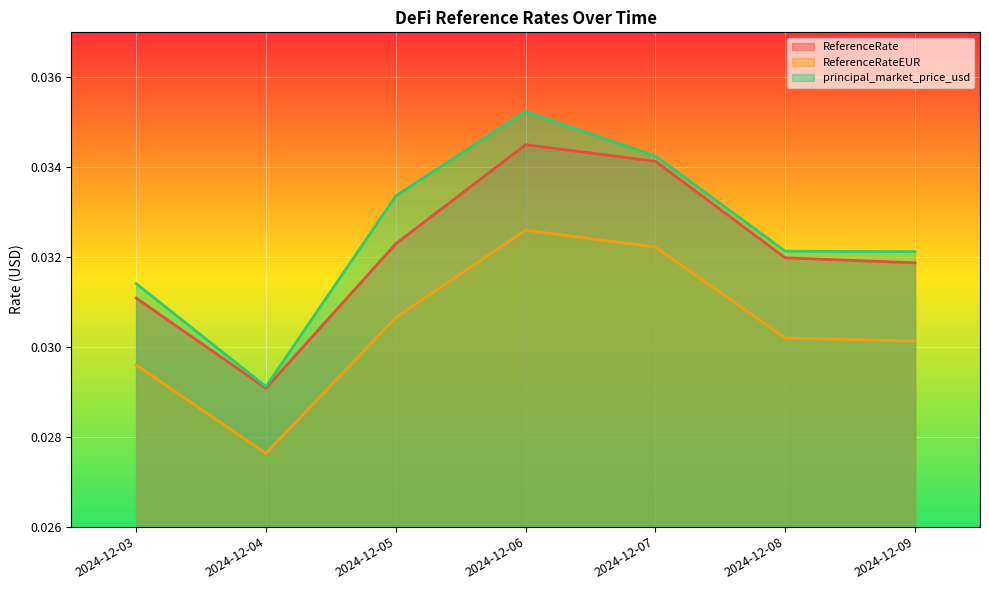

Rank the series at 2024-12-05 from highest to lowest value.

principal_market_price_usd, ReferenceRate, ReferenceRateEUR